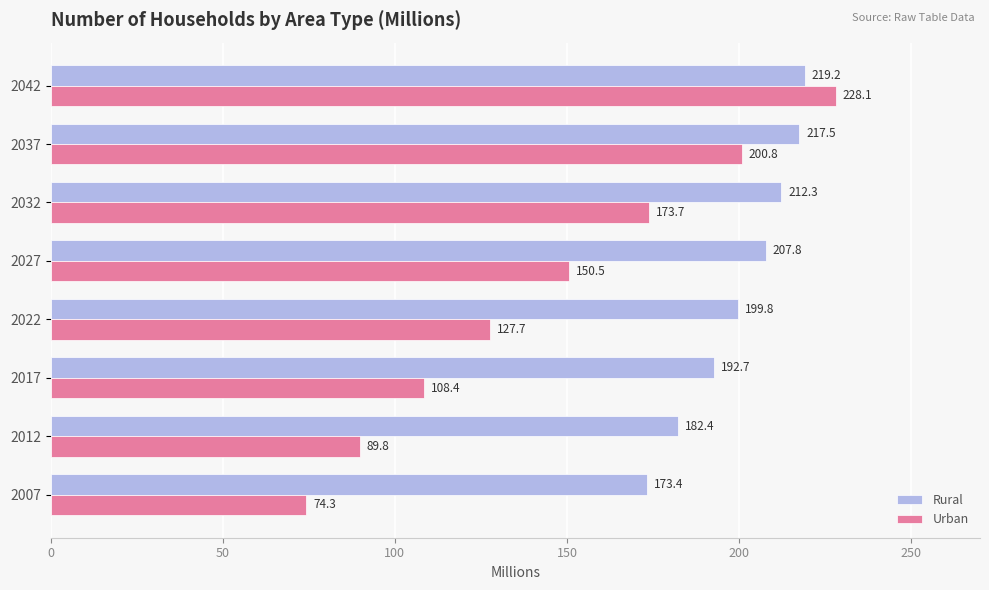

The value of Rural at 2012 is 182.4. True or false?

True